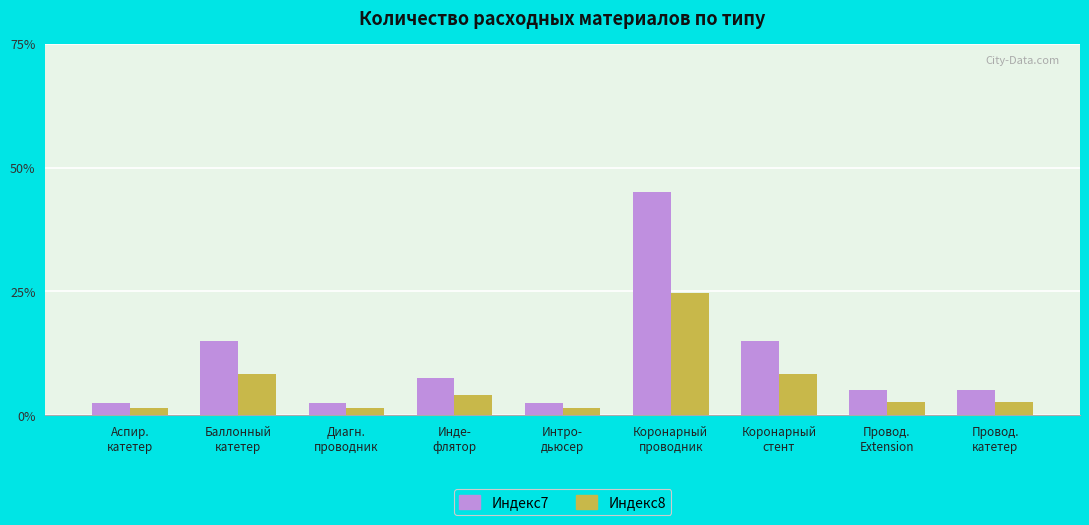

What is the average value of the Индекс8 series?

6.1